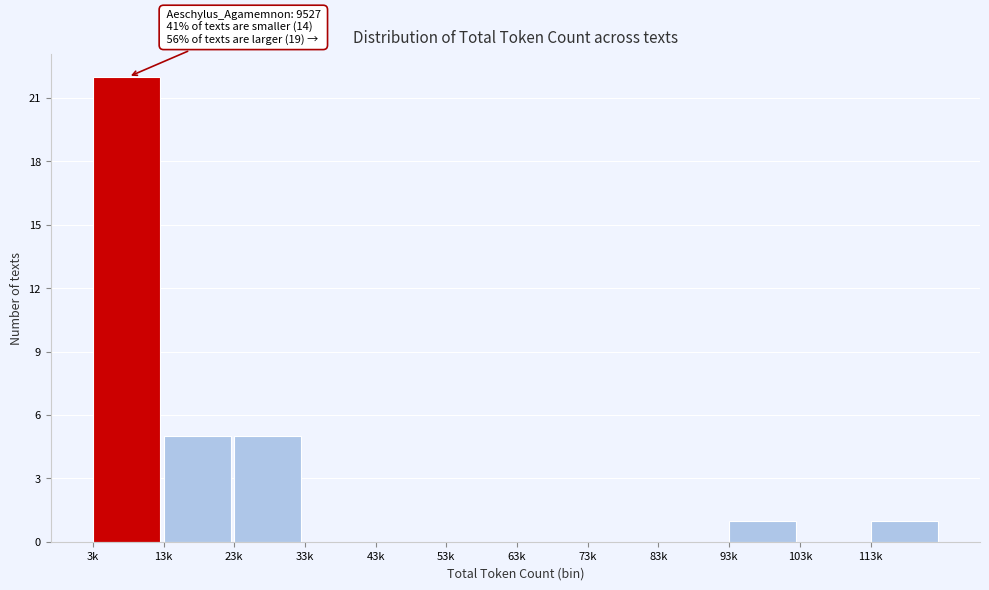

Reading left to right, what are all the values shown in this chart?

3k=22	13k=5	23k=5	33k=0	43k=0	53k=0	63k=0	73k=0	83k=0	93k=1	103k=0	113k=1